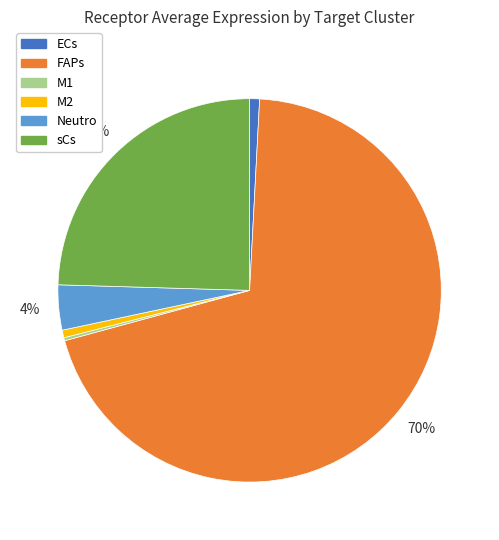

Does any single category account for the majority?

Yes